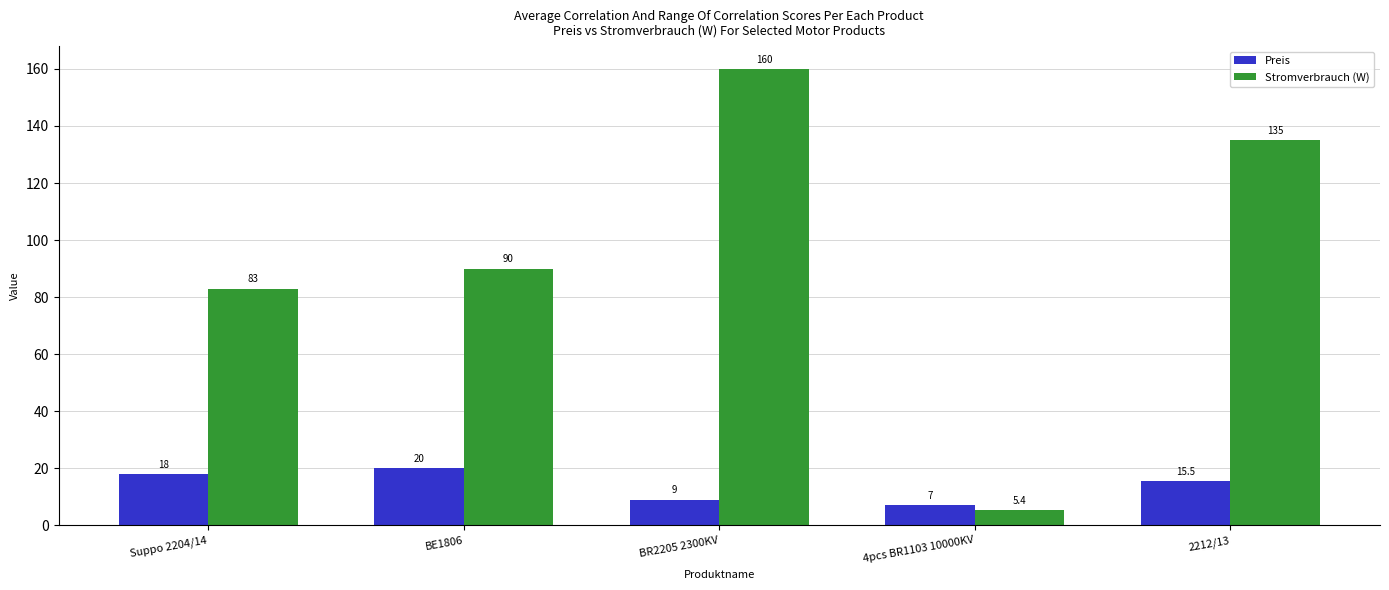

How many values in the Preis series are below 15?

2